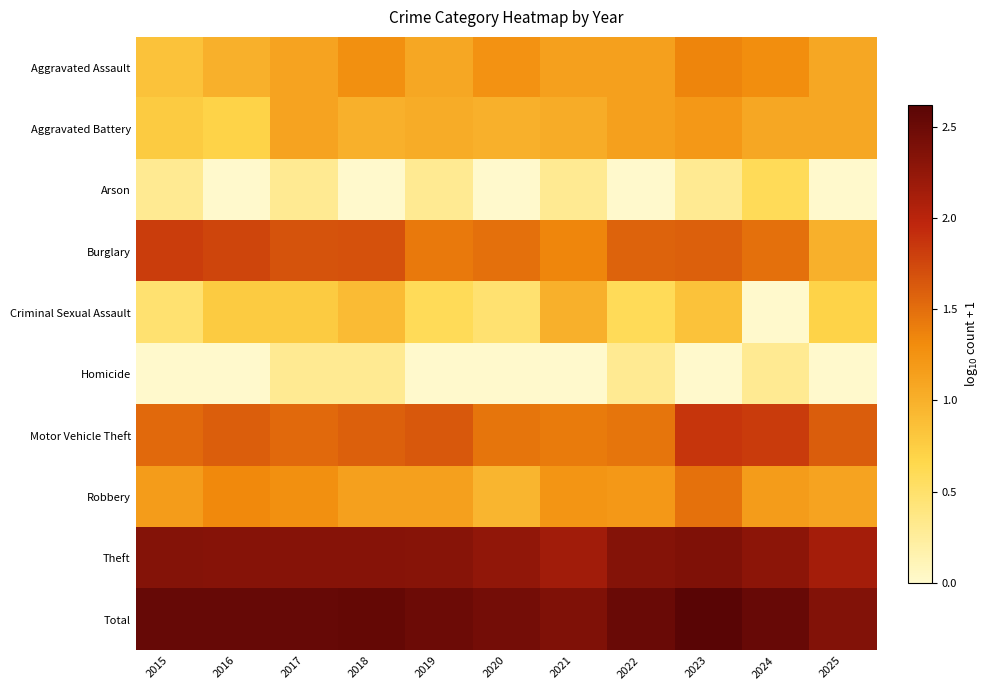

Reading left to right, transcribe all the data shown in this chart.

Aggravated Assault: 2015=0.8	2016=1.0	2017=1.1	2018=1.3	2019=1.1	2020=1.3	2021=1.1	2022=1.1	2023=1.4	2024=1.3	2025=1.1
Aggravated Battery: 2015=0.8	2016=0.7	2017=1.1	2018=1.0	2019=1.0	2020=1.0	2021=1.0	2022=1.1	2023=1.2	2024=1.1	2025=1.1
Arson: 2015=0.3	2016=0.0	2017=0.3	2018=0.0	2019=0.3	2020=0.0	2021=0.3	2022=0.0	2023=0.3	2024=0.6	2025=0.0
Burglary: 2015=1.8	2016=1.8	2017=1.7	2018=1.7	2019=1.4	2020=1.5	2021=1.3	2022=1.6	2023=1.6	2024=1.5	2025=1.0
Criminal Sexual Assault: 2015=0.5	2016=0.8	2017=0.8	2018=0.9	2019=0.6	2020=0.5	2021=1.0	2022=0.6	2023=0.8	2024=0.0	2025=0.7
Homicide: 2015=0.0	2016=0.0	2017=0.3	2018=0.3	2019=0.0	2020=0.0	2021=0.0	2022=0.3	2023=0.0	2024=0.3	2025=0.0
Motor Vehicle Theft: 2015=1.5	2016=1.6	2017=1.5	2018=1.6	2019=1.6	2020=1.5	2021=1.4	2022=1.5	2023=1.9	2024=1.8	2025=1.6
Robbery: 2015=1.2	2016=1.3	2017=1.3	2018=1.1	2019=1.1	2020=1.0	2021=1.2	2022=1.2	2023=1.5	2024=1.2	2025=1.1
Theft: 2015=2.3	2016=2.3	2017=2.3	2018=2.3	2019=2.3	2020=2.3	2021=2.2	2022=2.3	2023=2.4	2024=2.3	2025=2.1
Total: 2015=2.5	2016=2.5	2017=2.5	2018=2.5	2019=2.5	2020=2.4	2021=2.4	2022=2.5	2023=2.6	2024=2.5	2025=2.4